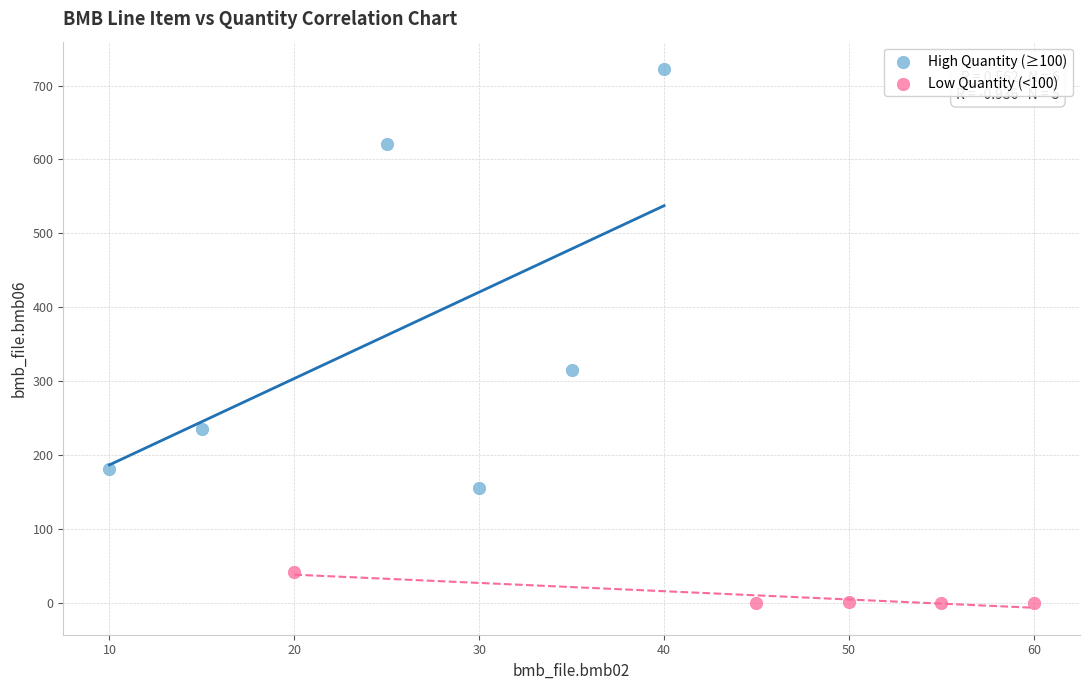

Which series has the widest spread of Y values?

High Quantity (≥100)